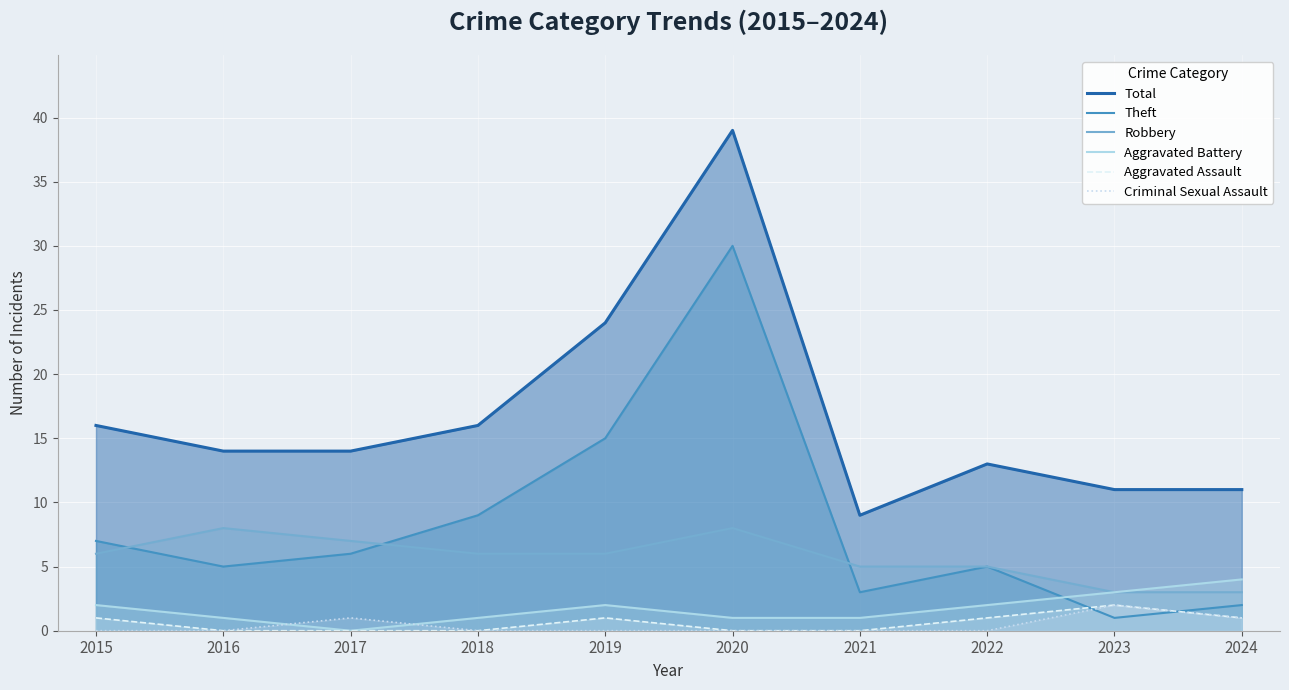

Reading left to right, what are all the values shown in this chart?

Total: 16	14	14	16	24	39	9	13	11	11
Theft: 7	5	6	9	15	30	3	5	1	2
Robbery: 6	8	7	6	6	8	5	5	3	3
Aggravated Battery: 2	1	0	1	2	1	1	2	3	4
Aggravated Assault: 1	0	0	0	1	0	0	1	2	1
Criminal Sexual Assault: 0	0	1	0	0	0	0	0	2	1